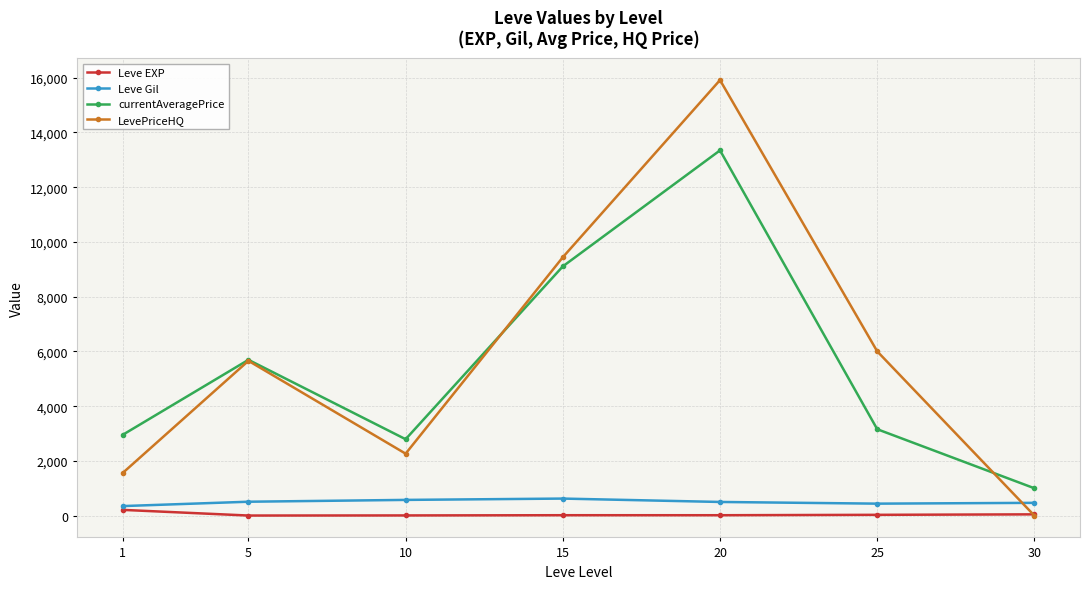

What is the total value across all series at 10?

5639.0